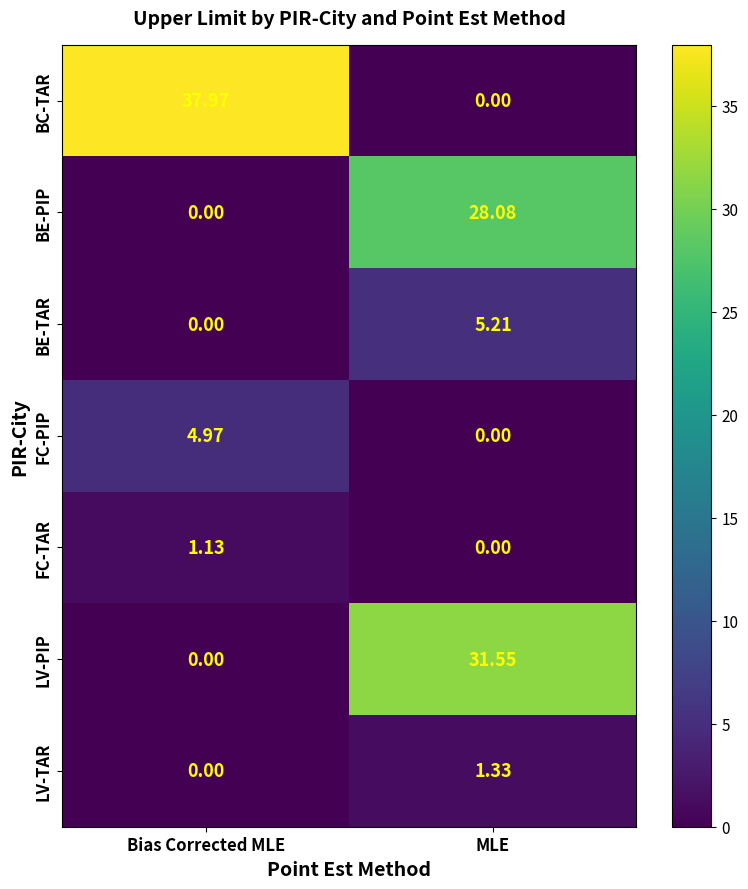

List the series in order of their peak value, lowest first.

FC-TAR, LV-TAR, FC-PIP, BE-TAR, BE-PIP, LV-PIP, BC-TAR